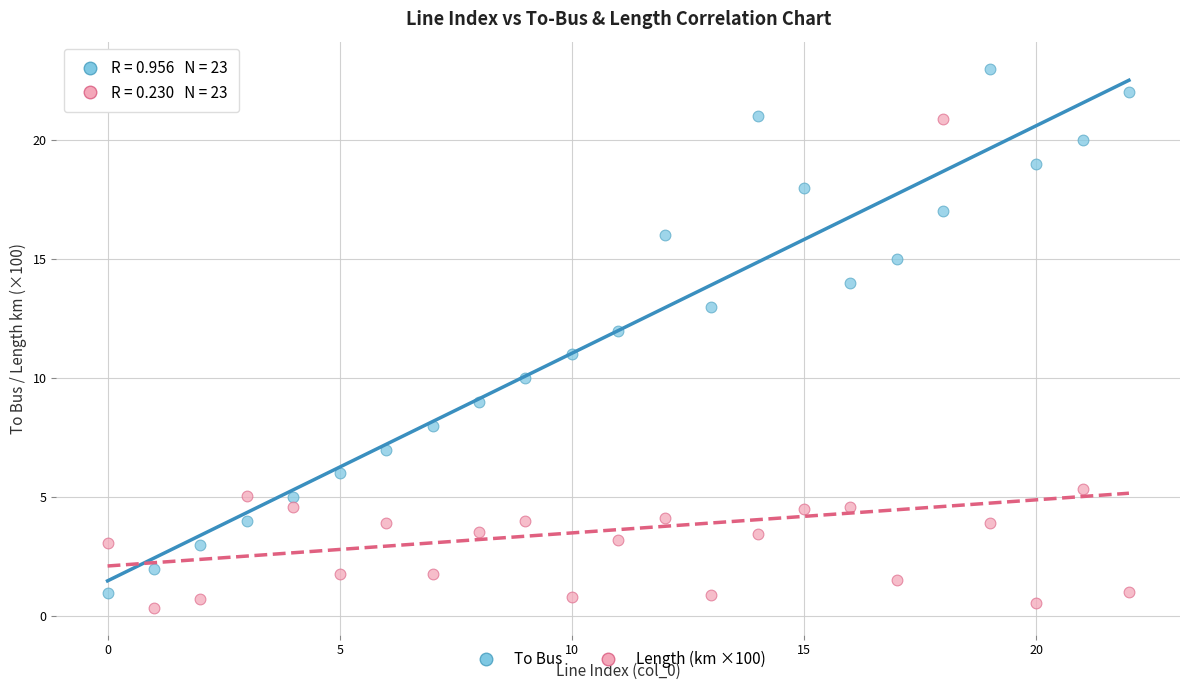

Across all data points, what is the range of Y values (max minus min)?

22.6